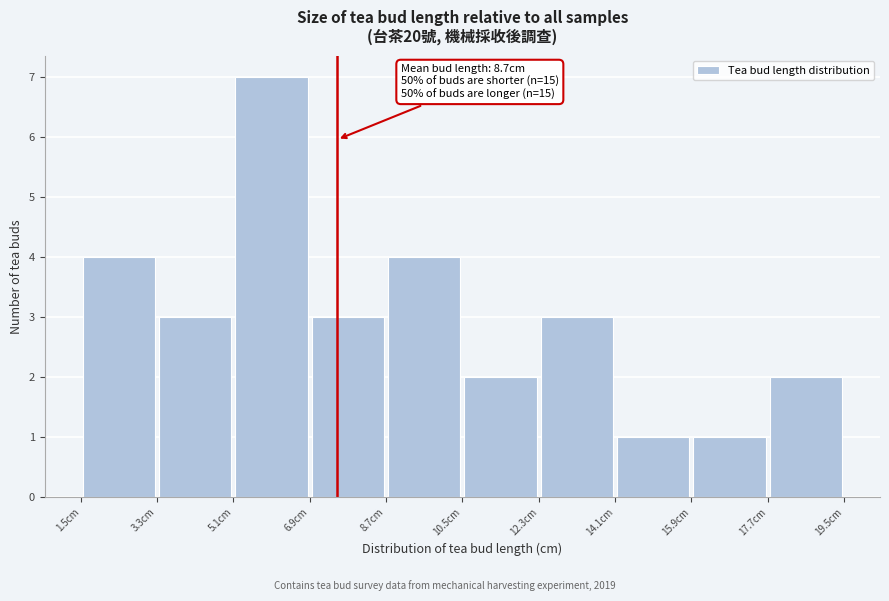

Which range on the x-axis has the tallest bar?

5.1 to 6.9